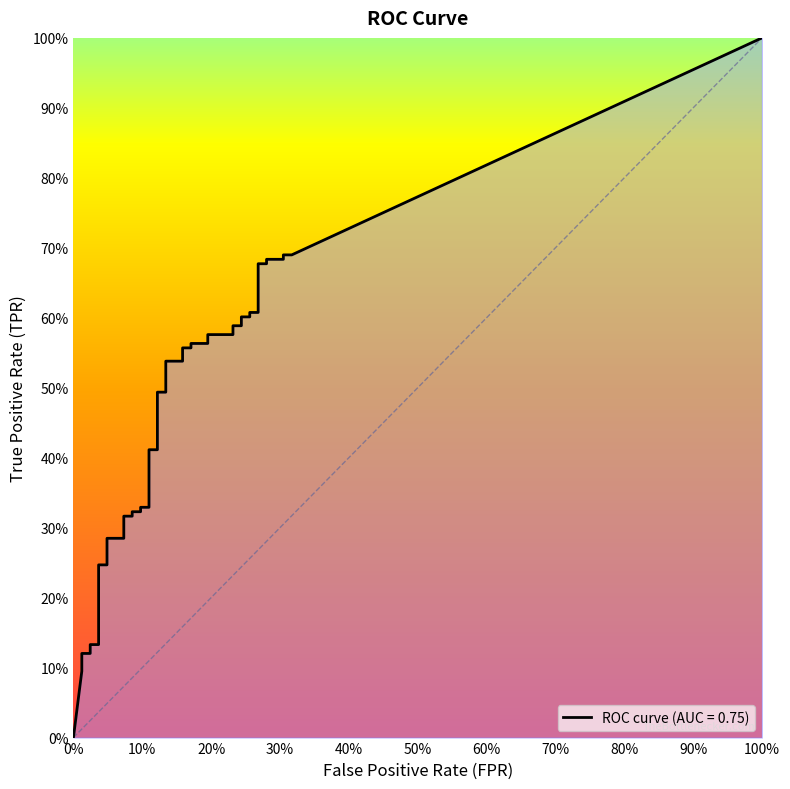

What is the sum of the fpr values at 16 and 26?

0.3